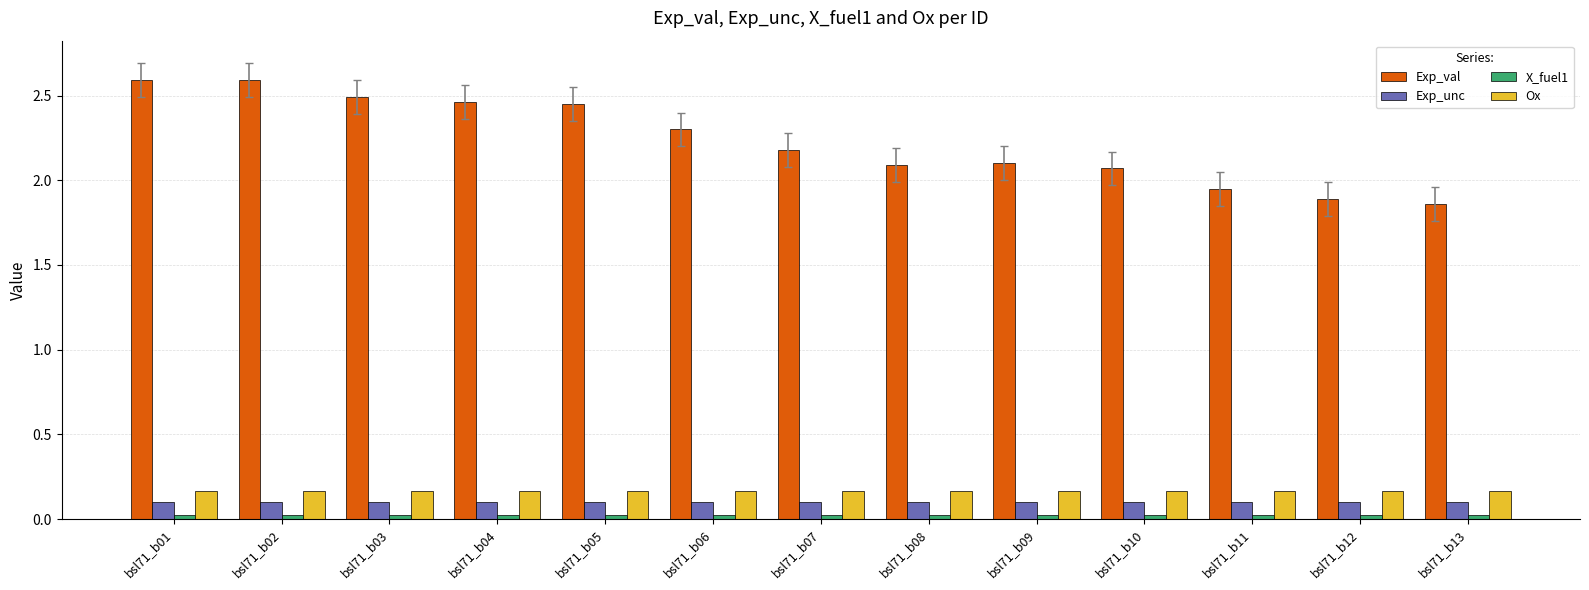

What is the approximate value of Exp_unc at bsl71_b12?

0.1